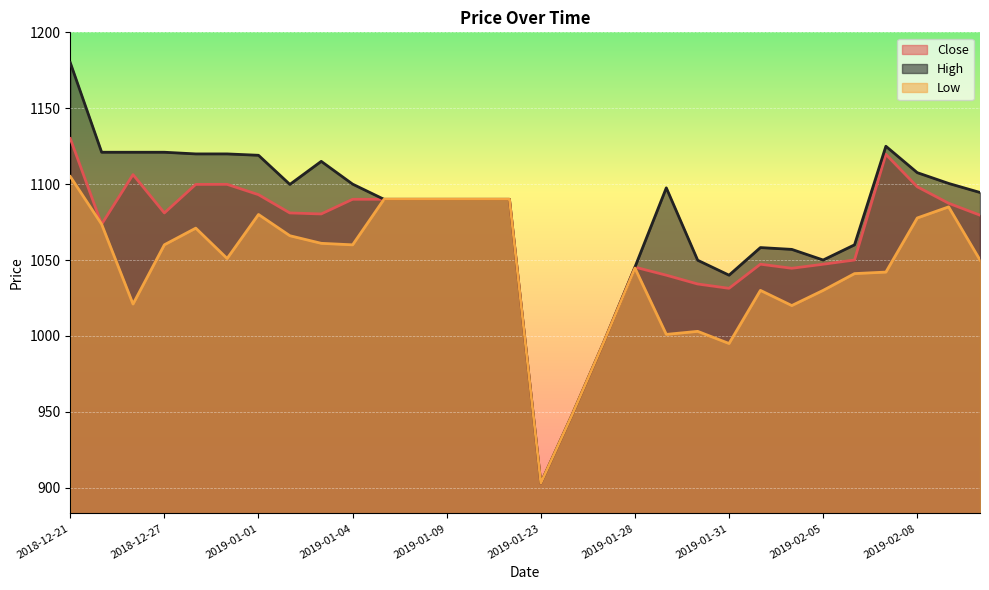

Which category has the lowest value across all series?

2019-01-23